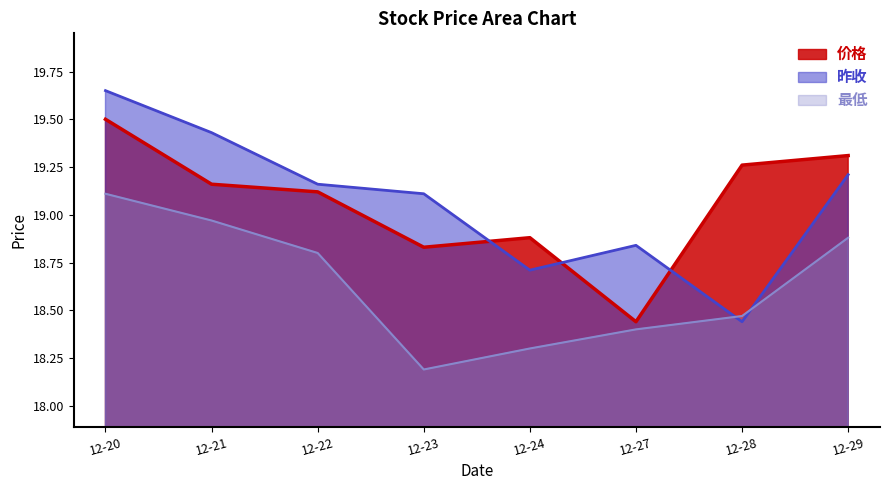

What is the sum of the 昨收 values at 12-27 and 12-22?

38.0